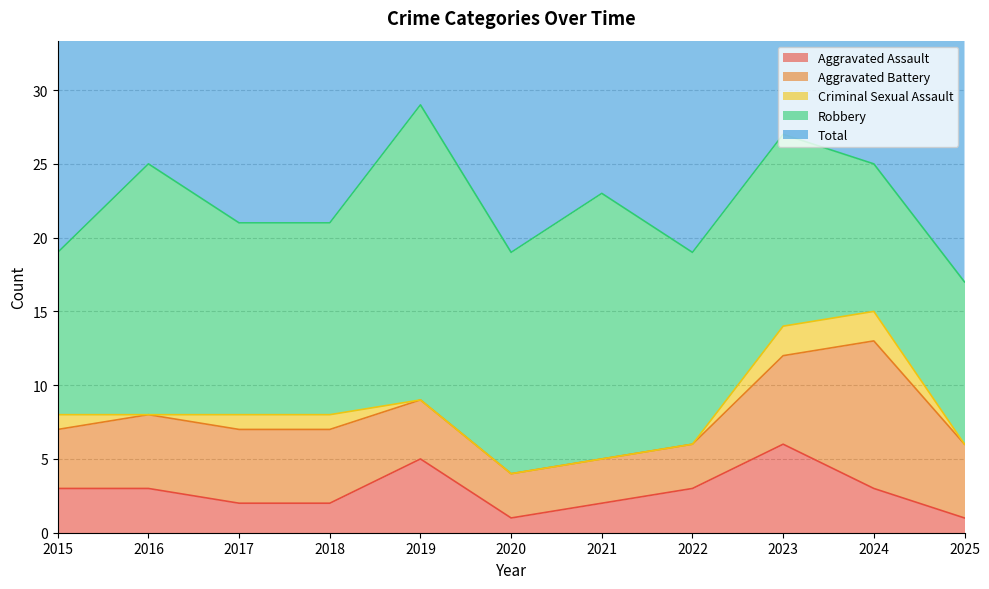

Between 2021 and 2015, which is larger?

2015